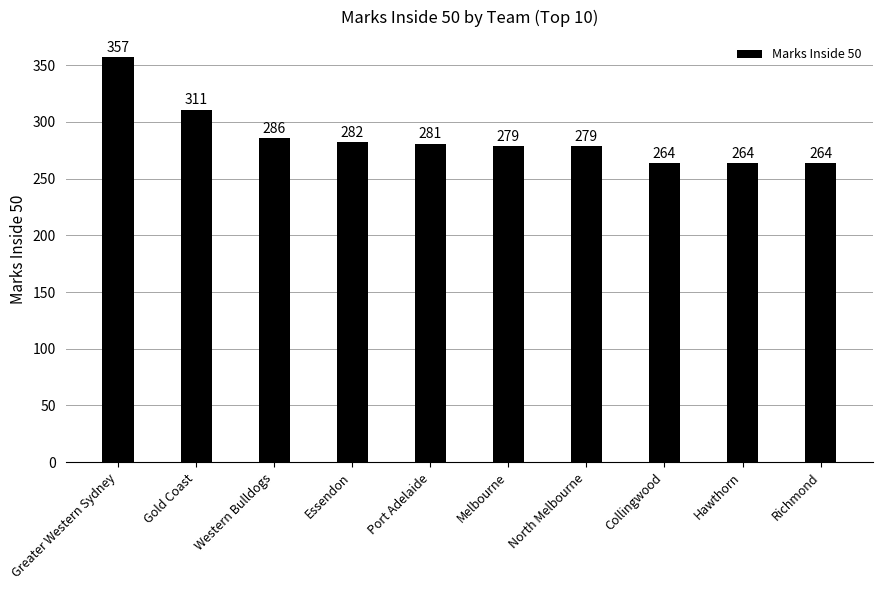

How many categories are shown in the chart?

10